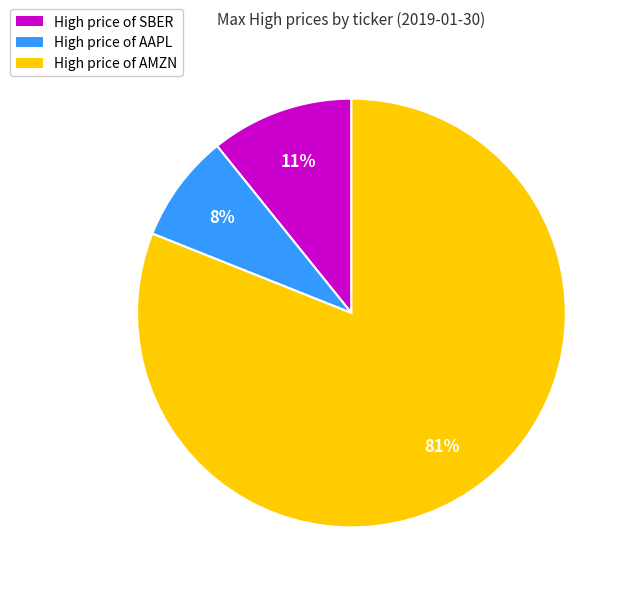

Which slice is the largest?

High price of AMZN